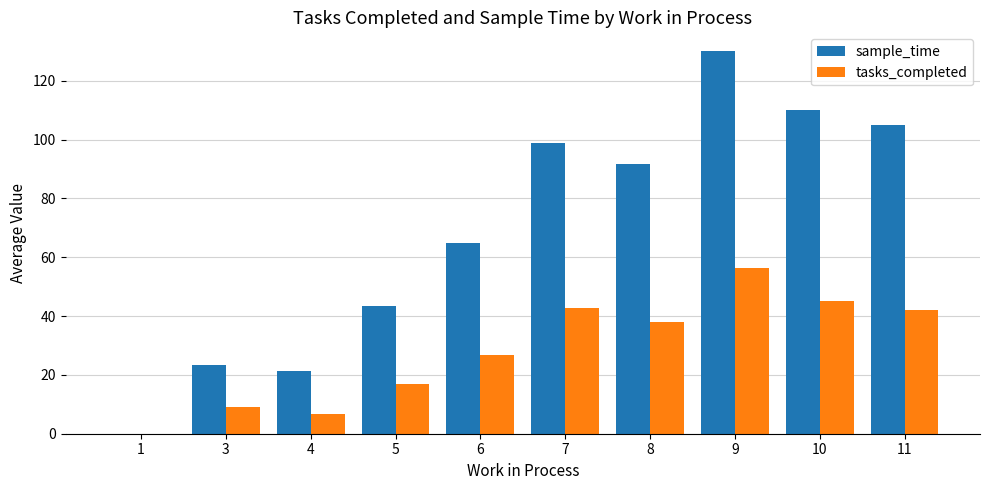

Does the chart contain stacked bars?

No